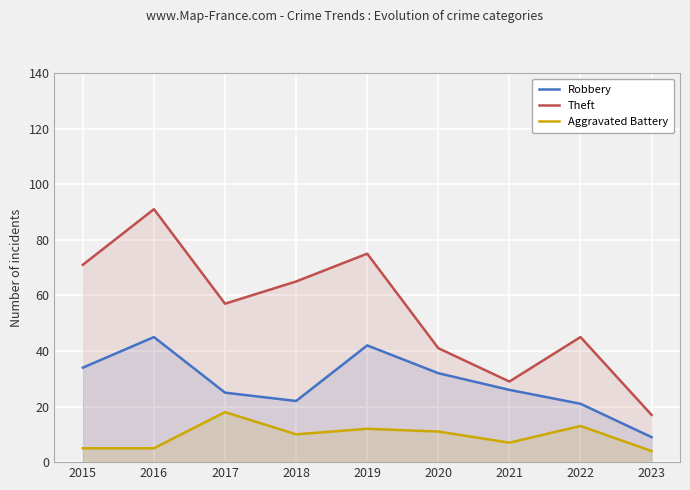

True or false: Aggravated Battery has more than 0 points higher than both neighbors.

True